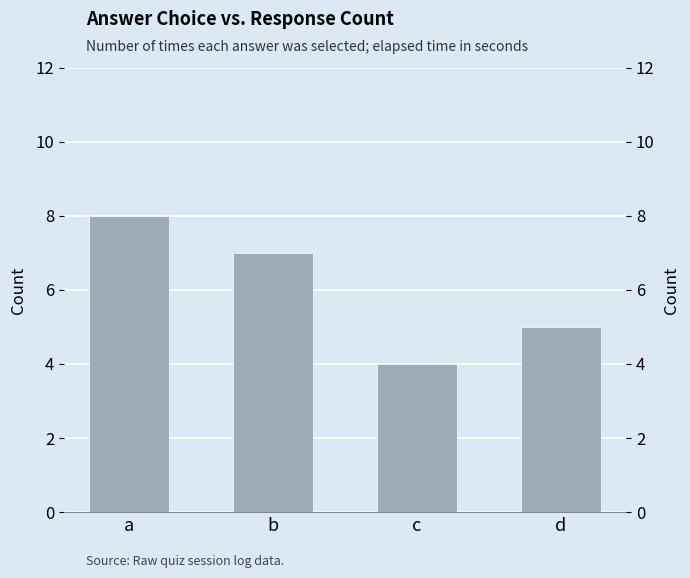

Which category has the lowest value across all series?

c